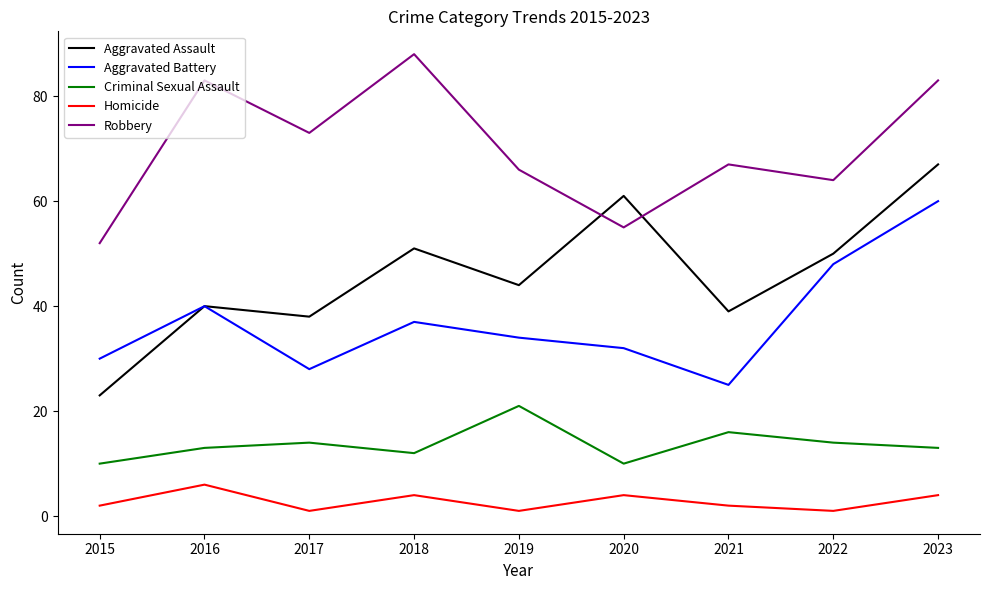

What is the difference between the Robbery values at 2019 and 2020?

11